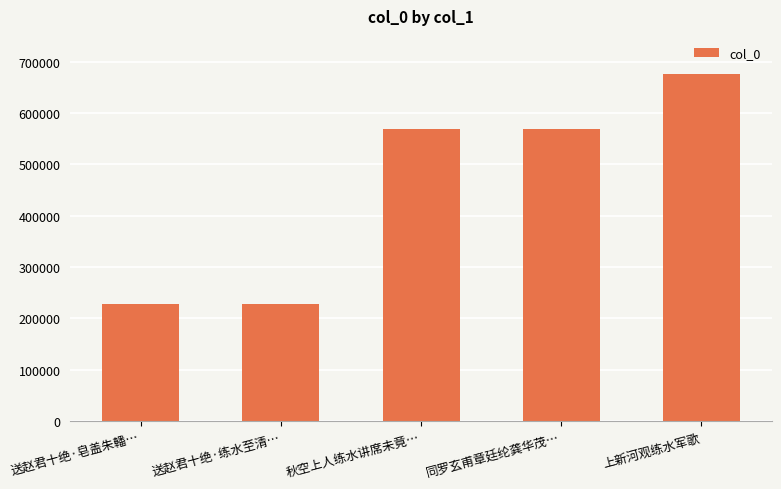

Approximately how many times larger is the value at 送赵君十绝·皂盖朱轓… compared to 秋空上人练水讲席未竟…?

0.4